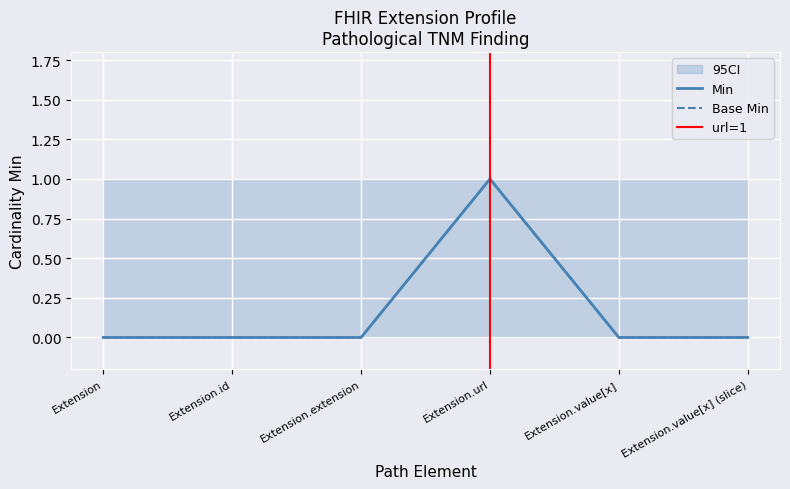

True or false: Min and Base Min cross at least once.

False